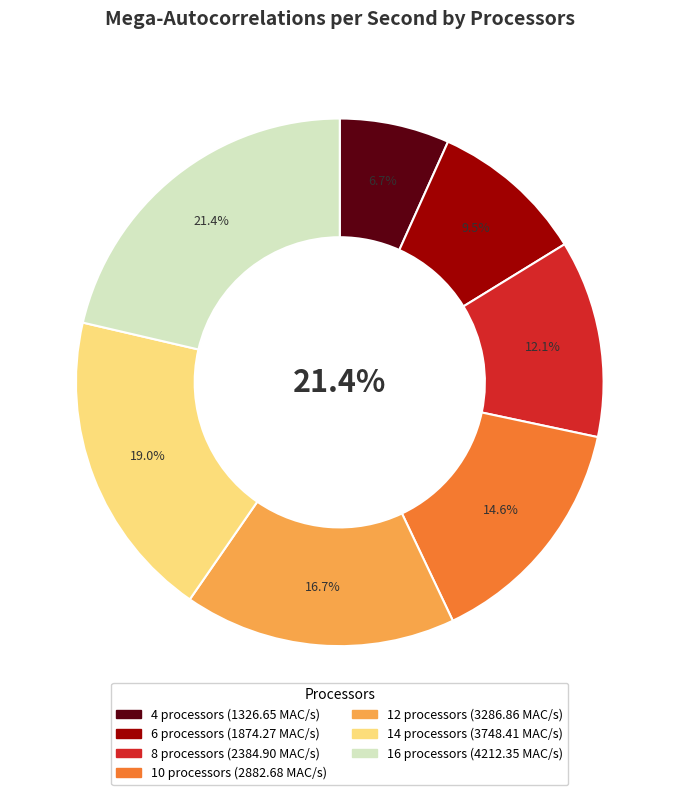

To the nearest percent, what percentage of the pie is 6?

10%